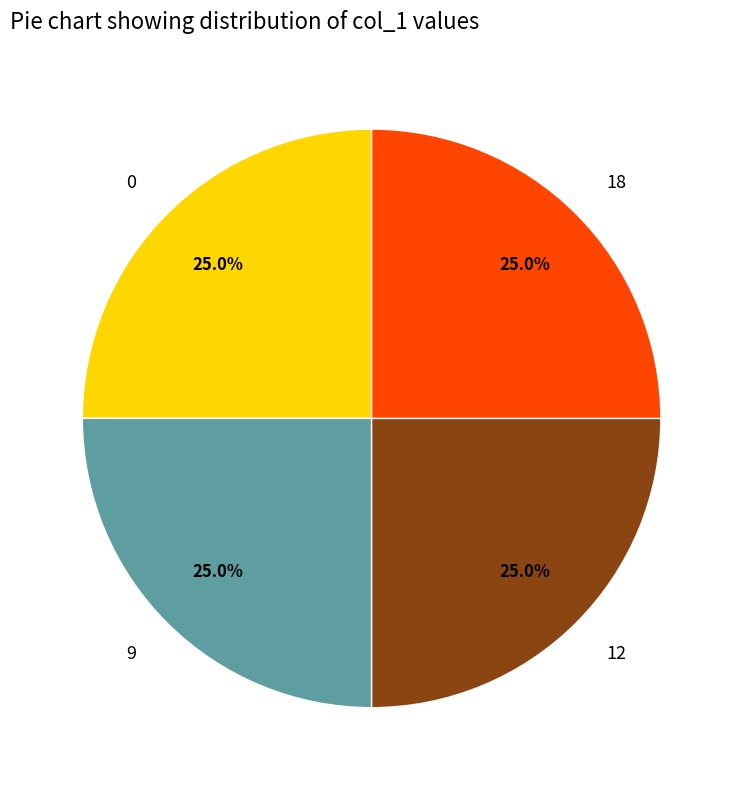

Is there a majority slice in this chart?

No